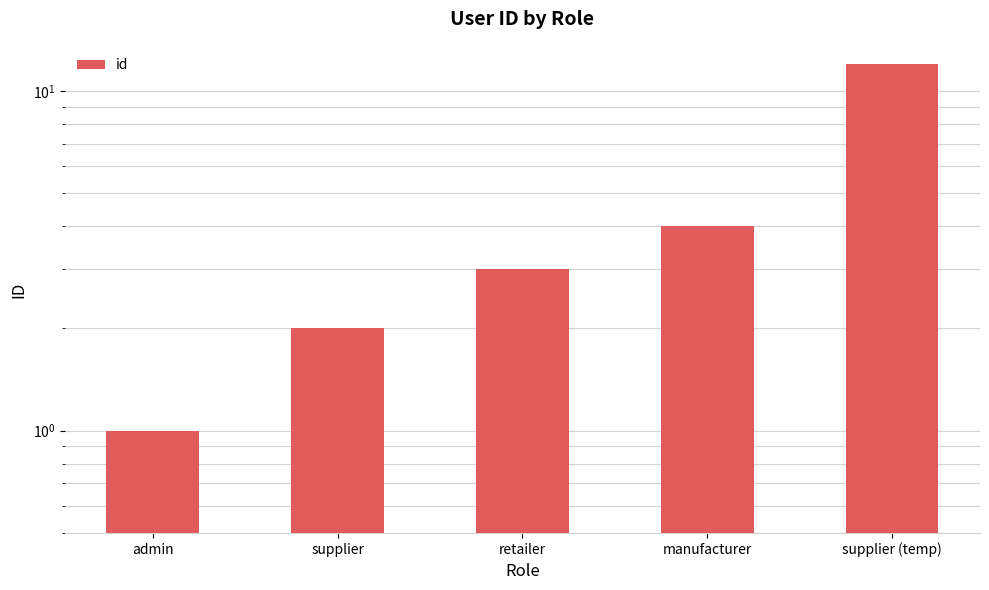

Are the bars grouped side by side (vs. stacked)?

No